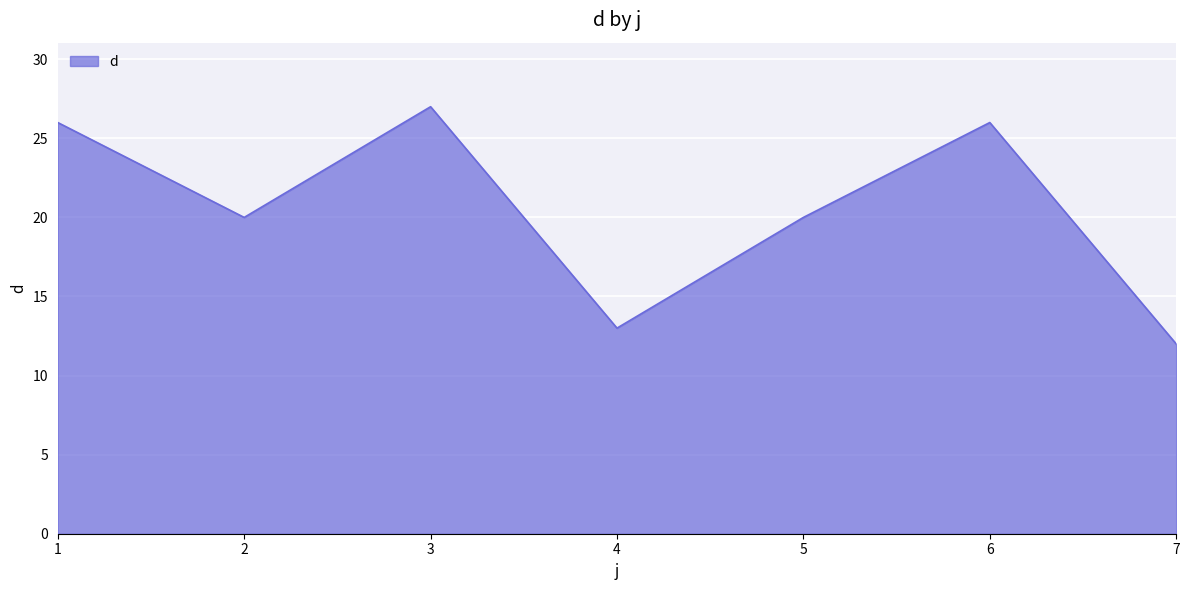

The chart shows a value of 12 at 7. True or false?

True